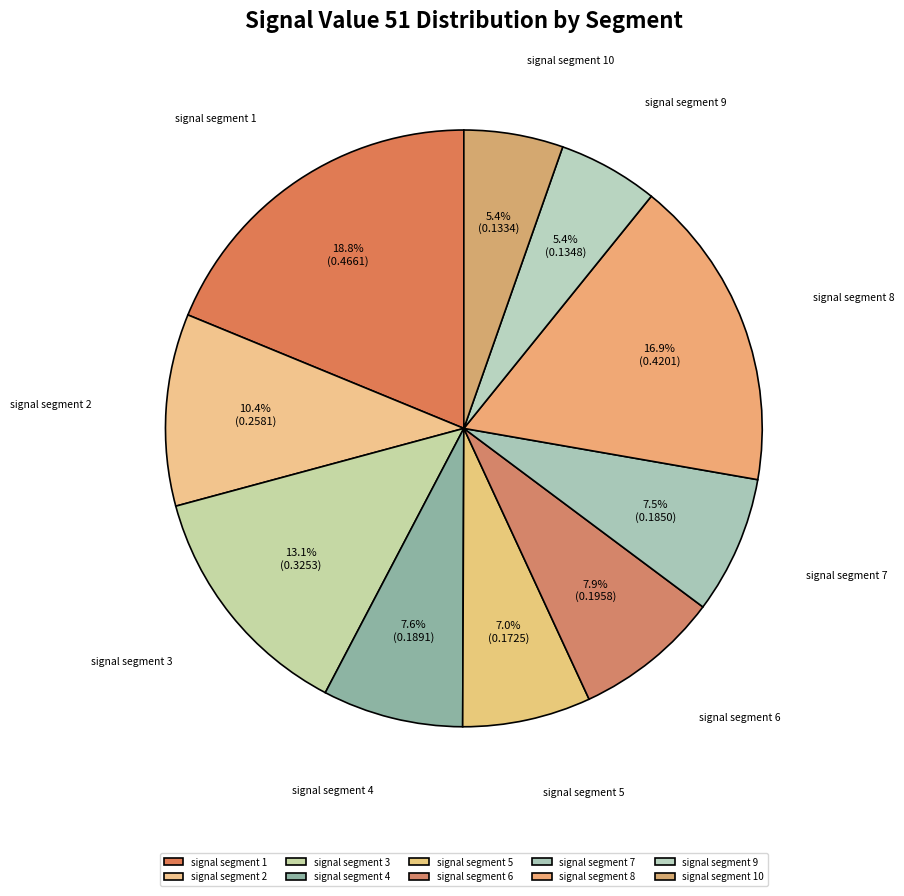

What is the largest slice in the pie chart?

signal segment 1